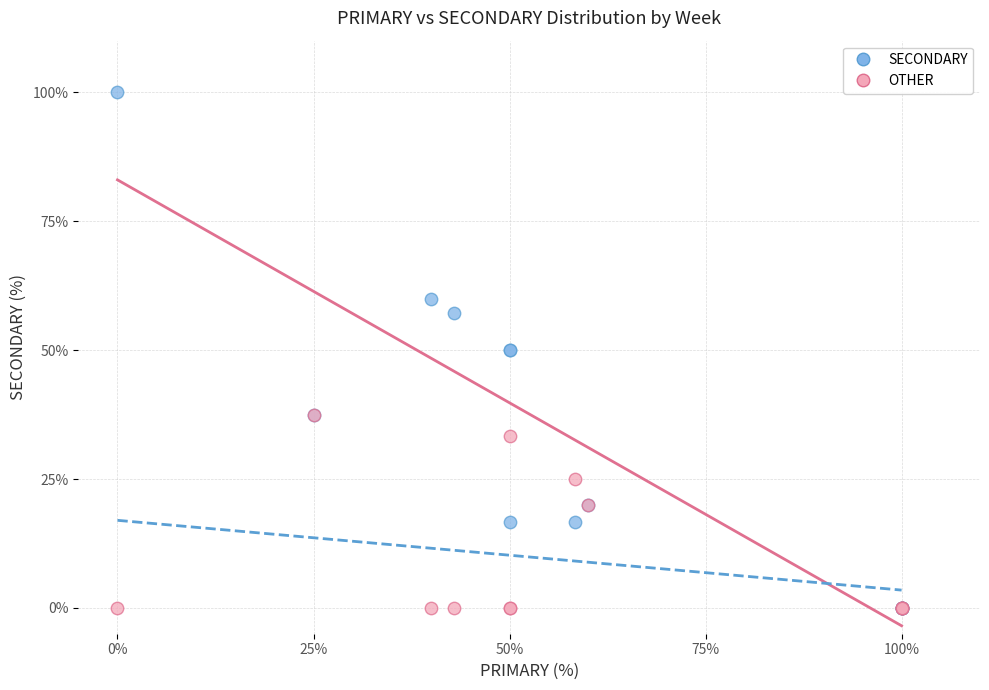

What are all the series names shown in the legend?

SECONDARY, OTHER